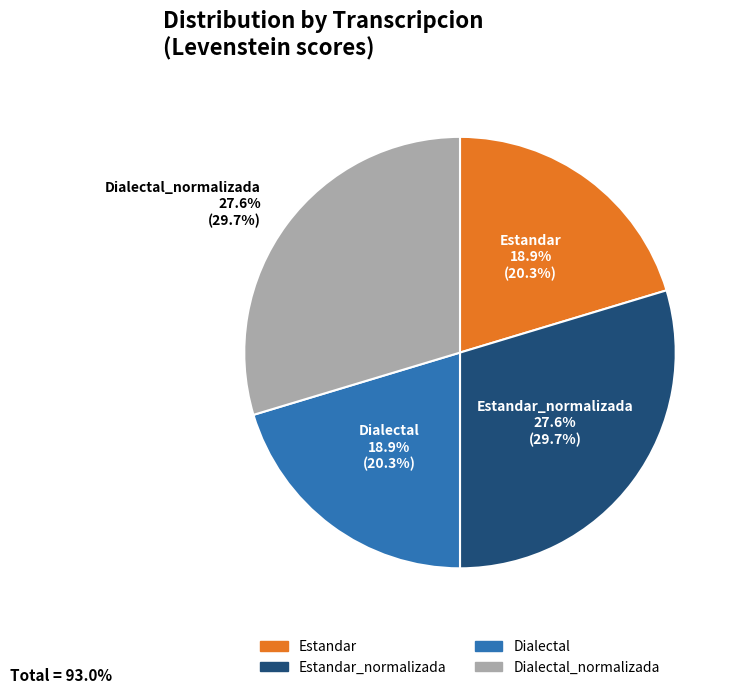

To the nearest percent, what percentage of the pie is Dialectal_normalizada?

30%